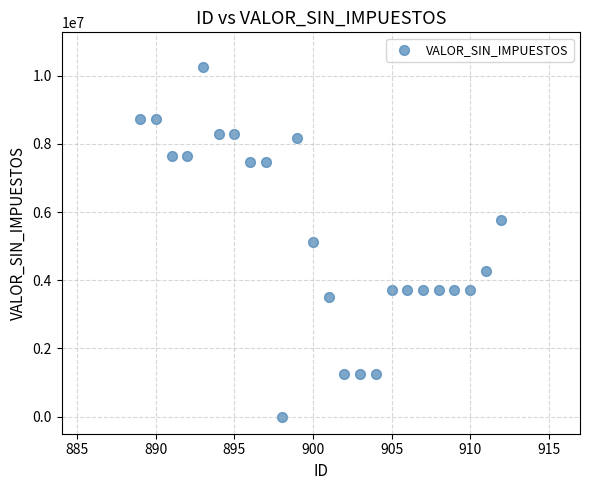

What is the range of Y values (max minus min)?

10249084.0